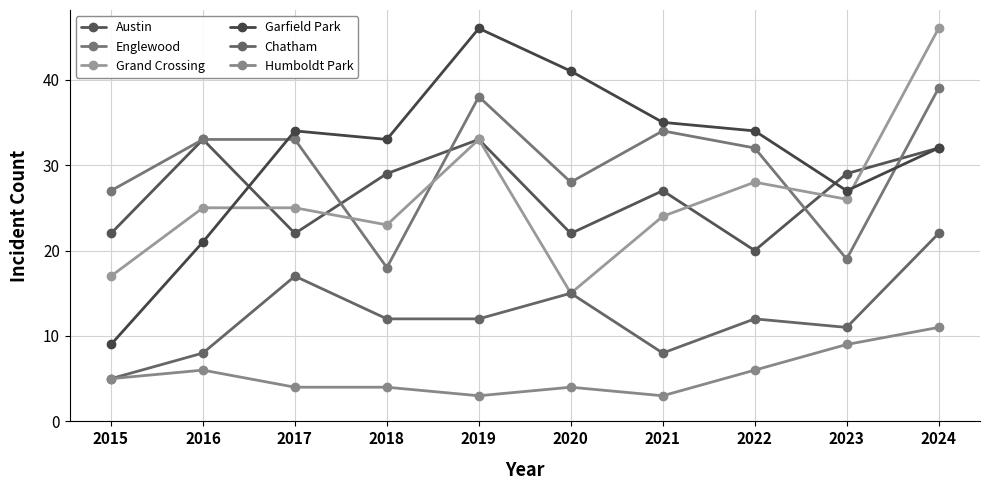

What is the maximum value shown in the chart?

46